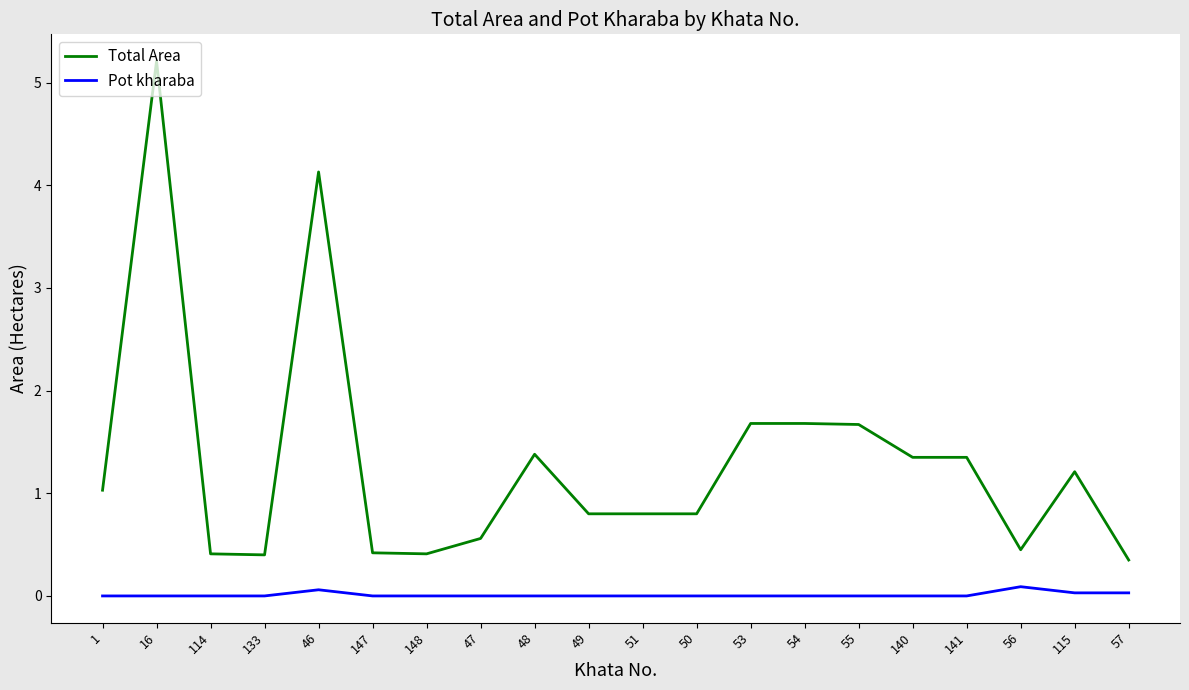

What is the spread (max minus min) of values at 115?

1.2